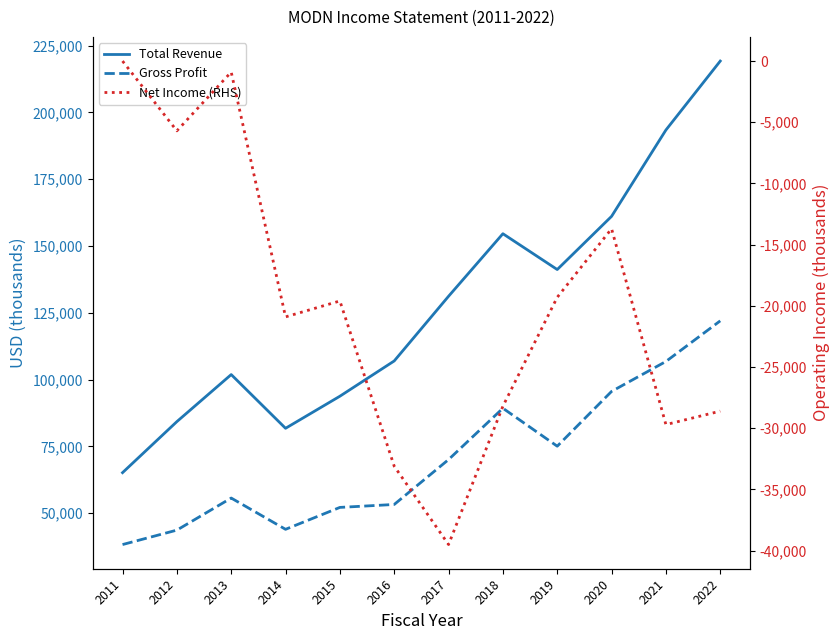

Reading right to left, what are all the values shown in this chart?

Total Revenue: 2022=219200	2021=193400	2020=161100	2019=141200	2018=154600	2017=131200	2016=107000	2015=93800	2014=81800	2013=101900	2012=84300	2011=65200
Gross Profit: 2022=122000	2021=106800	2020=95600	2019=75100	2018=89300	2017=70100	2016=53300	2015=52200	2014=44000	2013=55700	2012=43700	2011=38300
Net Income (RHS): 2022=-28600	2021=-29700	2020=-13700	2019=-19300	2018=-28200	2017=-39500	2016=-33100	2015=-19600	2014=-20900	2013=-900	2012=-5700	2011=0